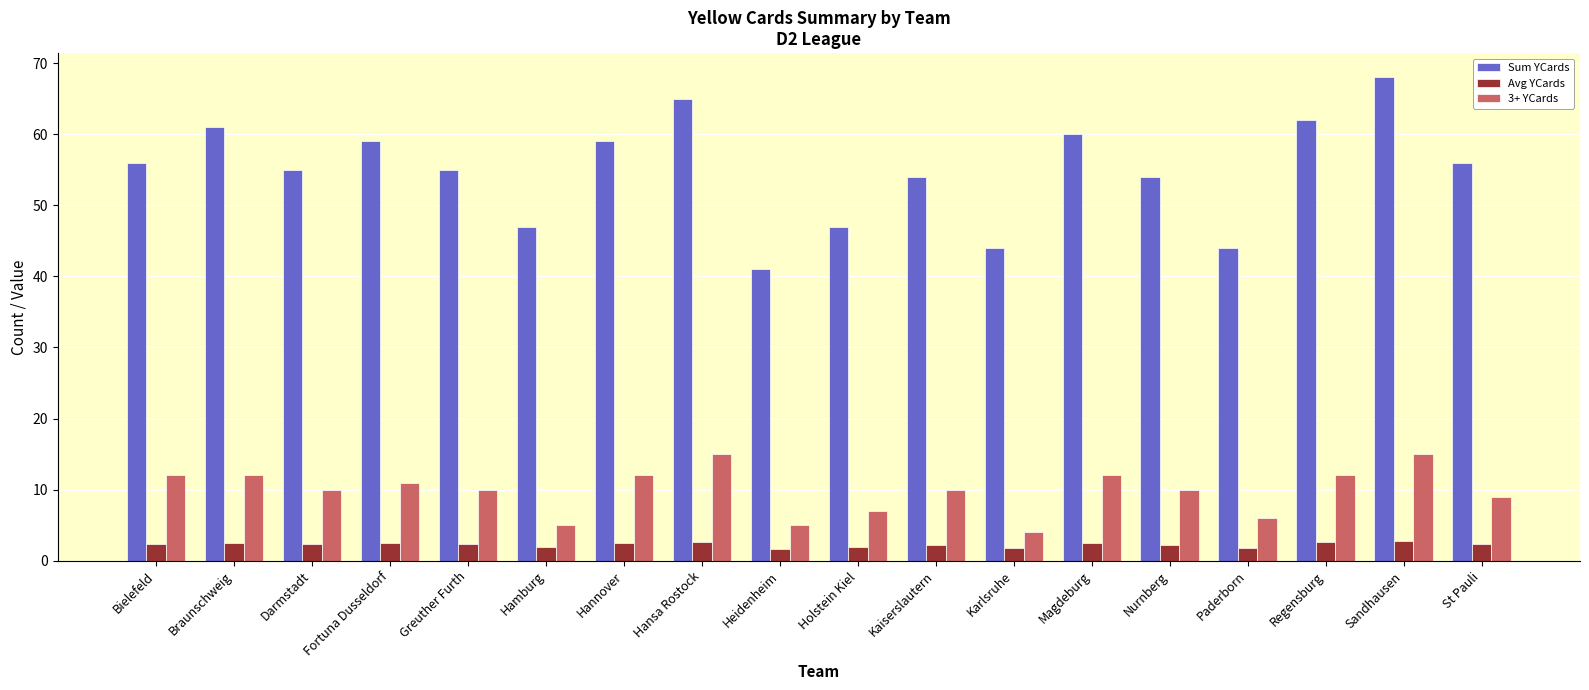

Count the number of categories in the chart.

18